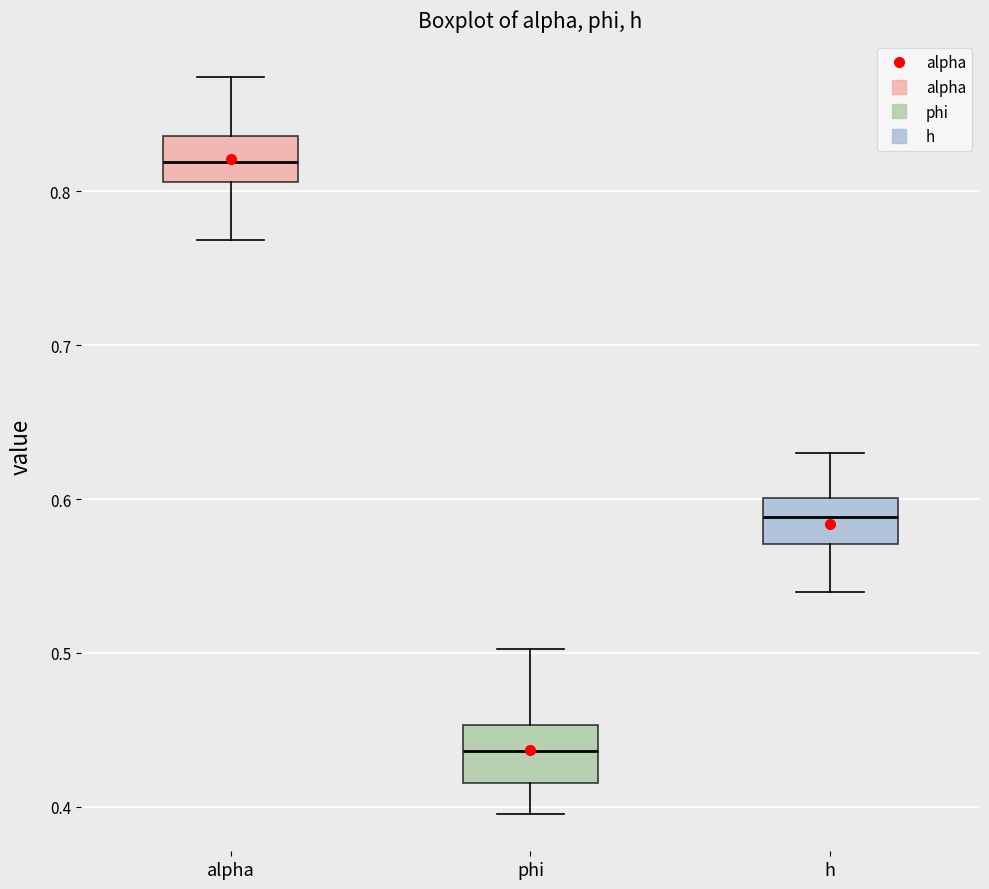

Reading left to right, transcribe this box plot: for each box, give where its median line is, the range the box spans, and where its two whiskers end, as read against the y-axis. The values are not printed on the chart, so give them approximately, as read against the axis.

alpha: median 0.82, box 0.81 to 0.84, whiskers 0.77 to 0.87
phi: median 0.44, box 0.42 to 0.45, whiskers 0.39 to 0.50
h: median 0.59, box 0.57 to 0.60, whiskers 0.54 to 0.63